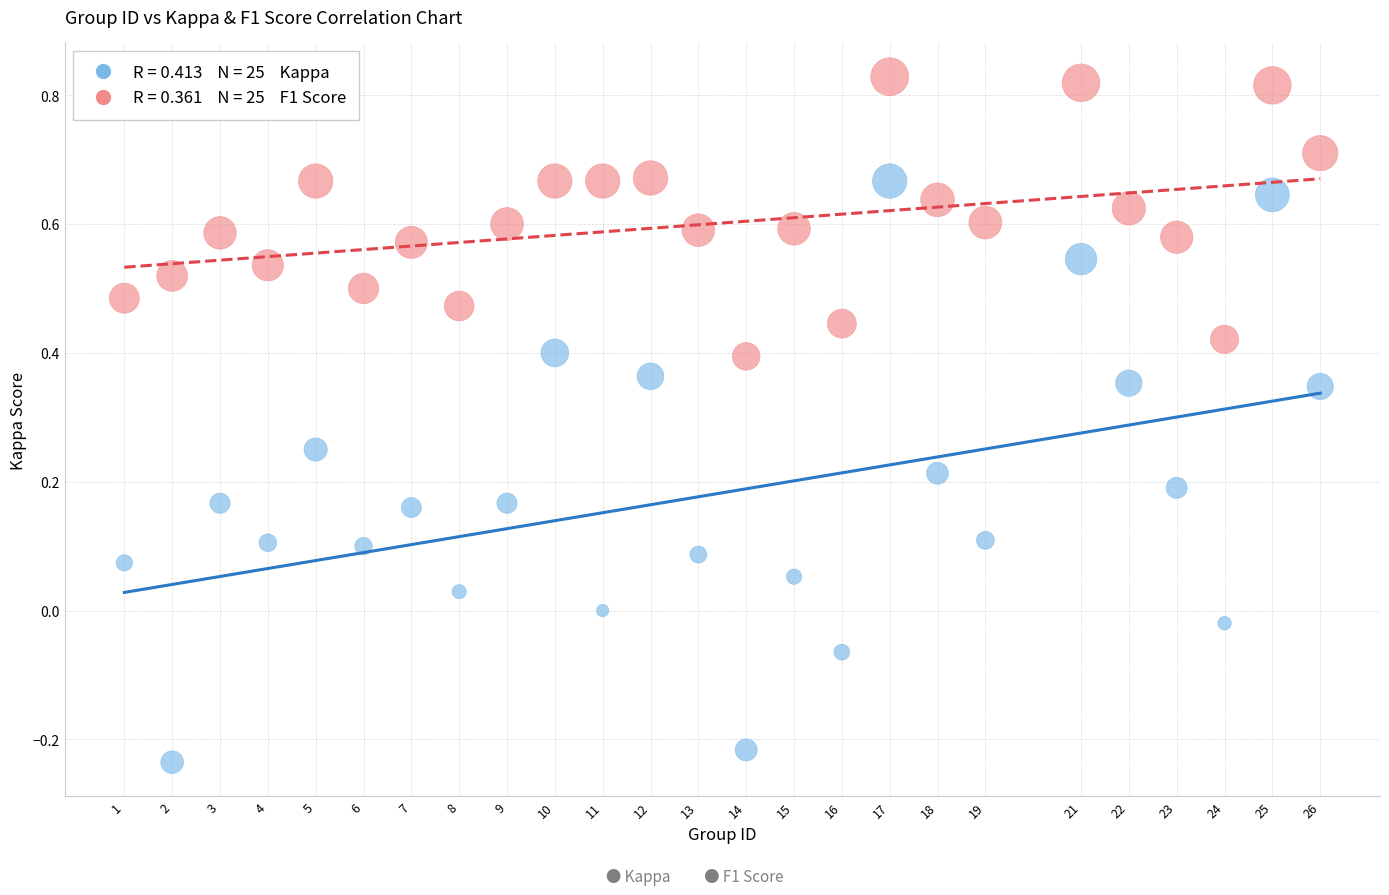

Across all data points, what is the range of Y values (max minus min)?

1.1